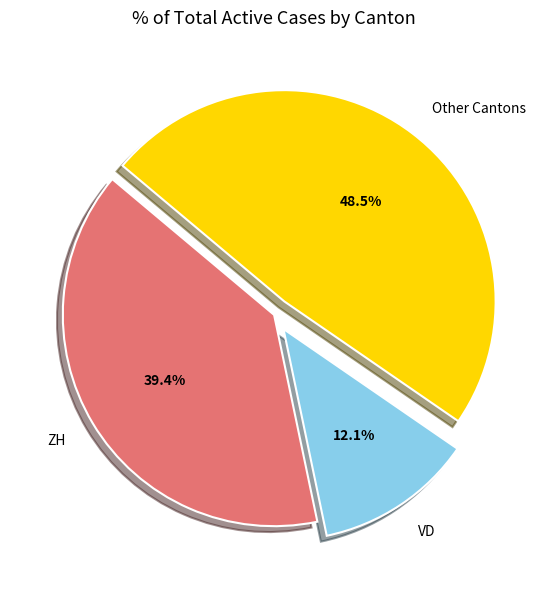

Which category has the smallest portion of the pie?

VD